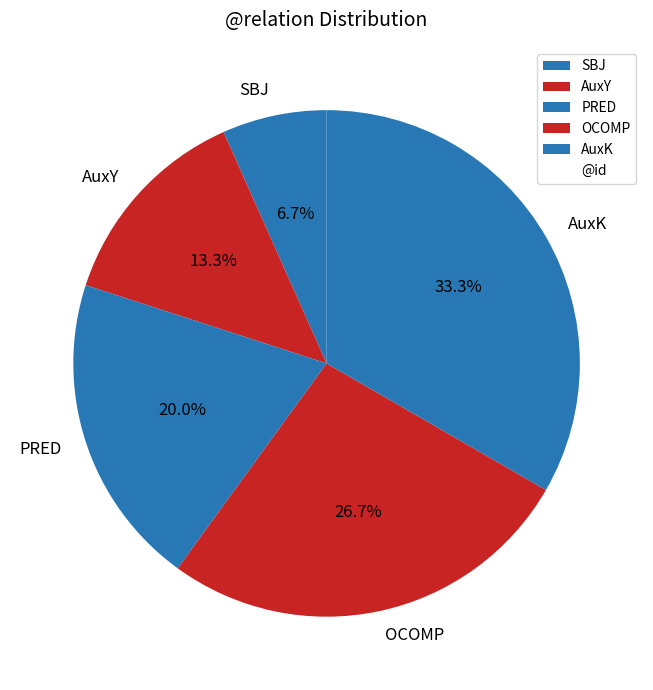

Is there a majority slice in this chart?

No